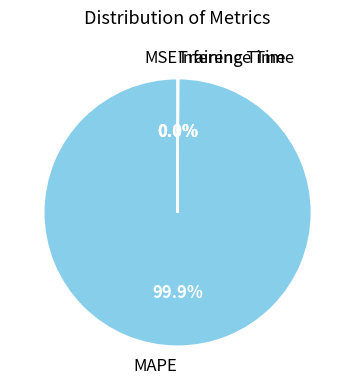

Does any single category account for the majority?

Yes